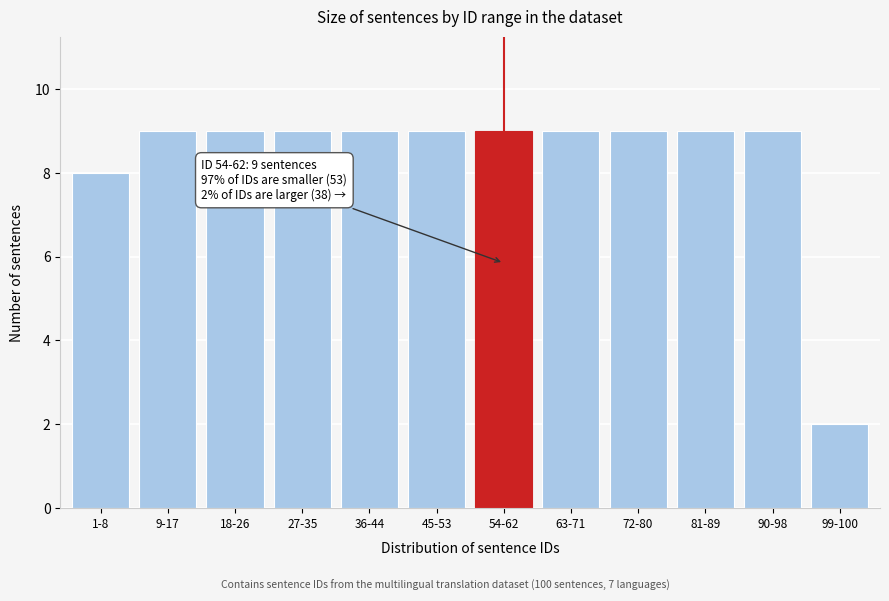

Reading left to right, extract all data points from this chart.

8	9	9	9	9	9	9	9	9	9	9	2